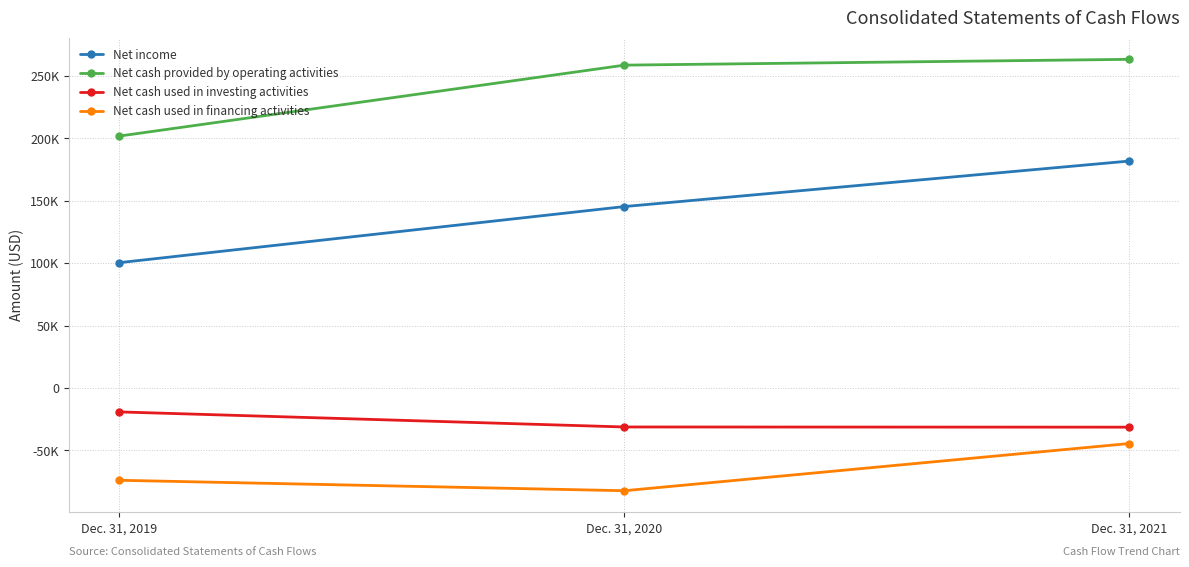

At Dec. 31, 2020, list the series in order from smallest to largest.

Net cash used in financing activities, Net cash used in investing activities, Net income, Net cash provided by operating activities